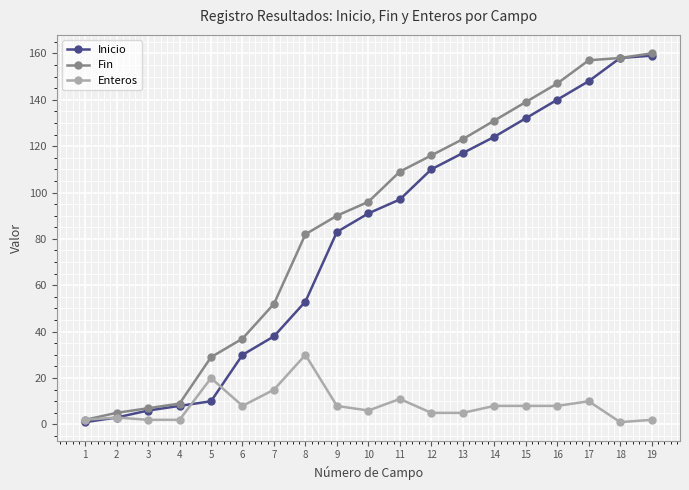

After their last crossing, which series has the higher values: Inicio or Enteros?

Inicio